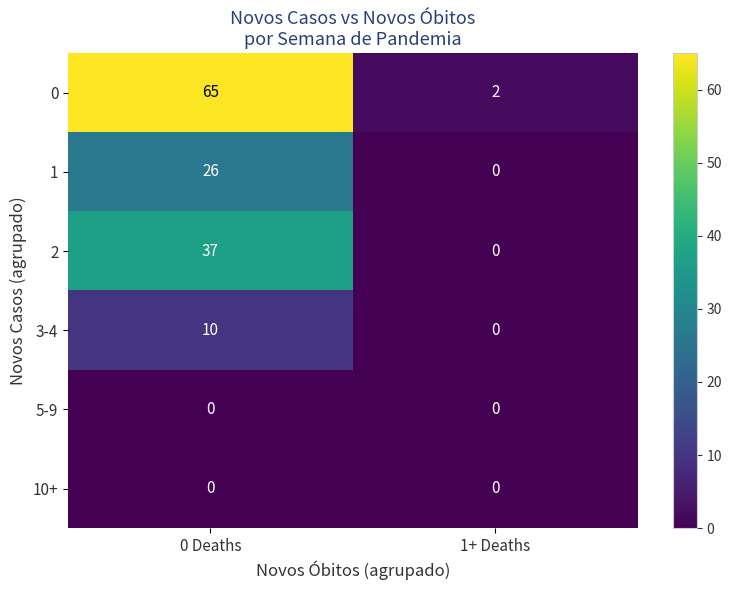

Reading left to right, what are all the values shown in this chart?

0: 65	2
1: 26	0
2: 37	0
3-4: 10	0
5-9: 0	0
10+: 0	0